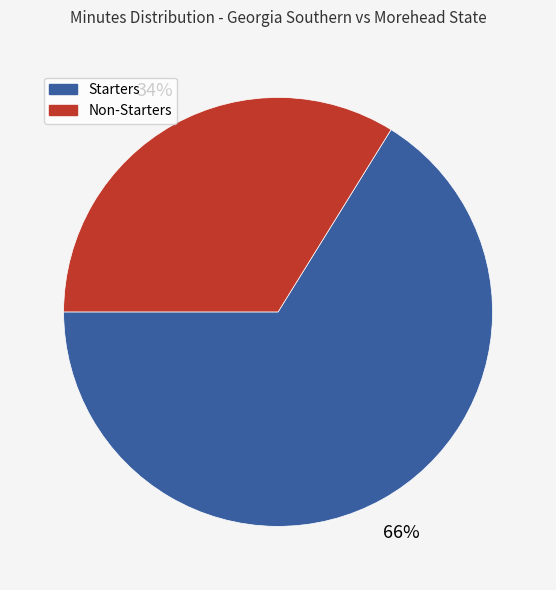

To the nearest percent, what is the average slice percentage?

50%